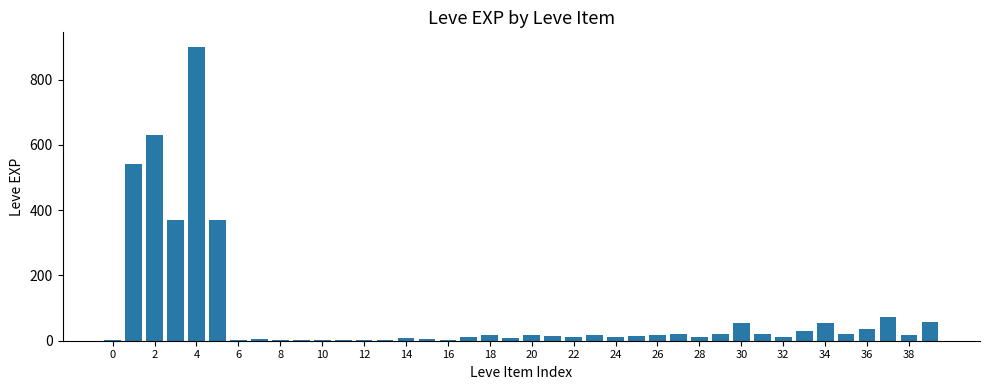

What is the maximum value shown in the chart?

900